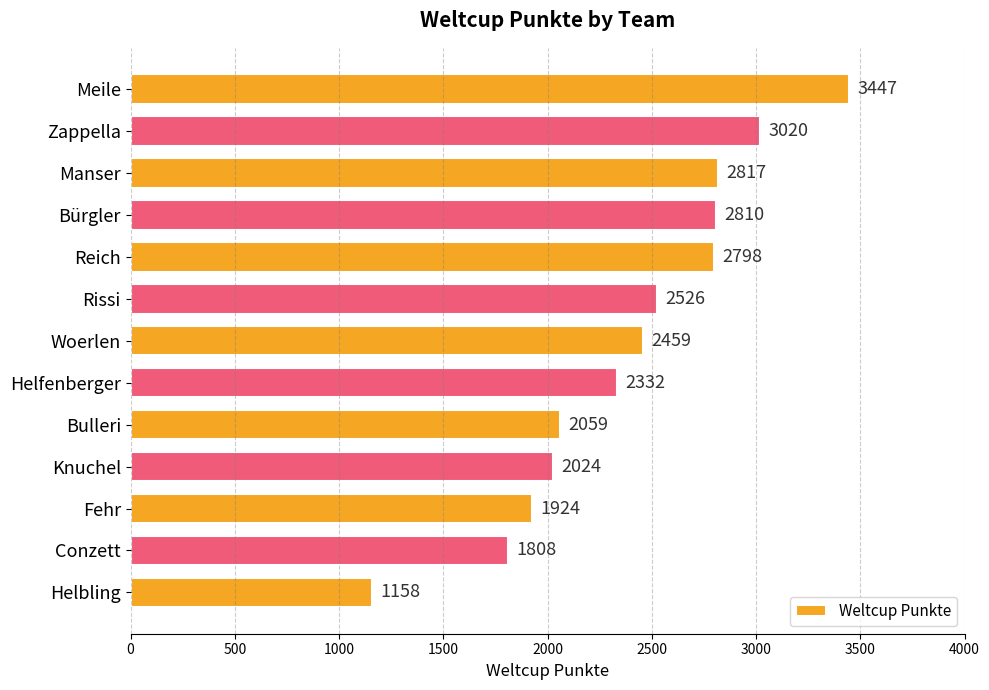

Reading top to bottom, list all the values displayed in this chart.

3447	3020	2817	2810	2798	2526	2459	2332	2059	2024	1924	1808	1158